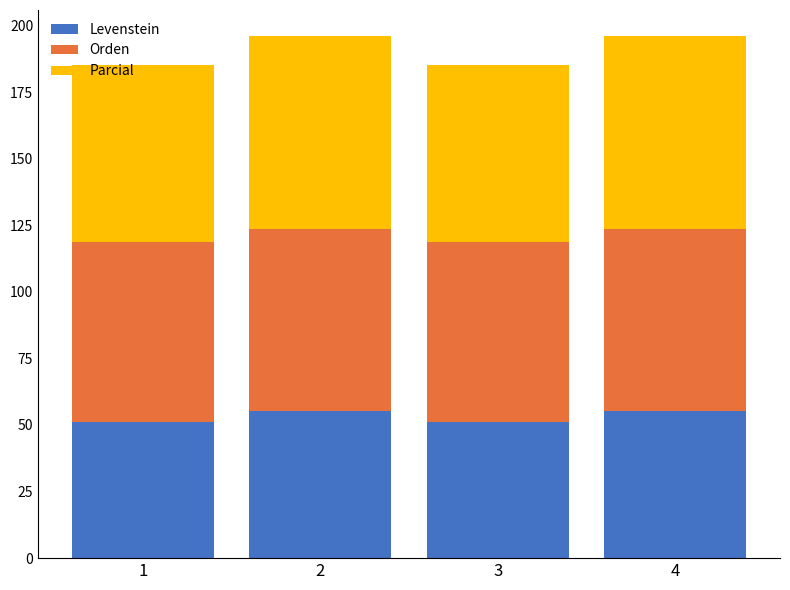

What is the sum of the Levenstein values at 3 and 1?

102.5